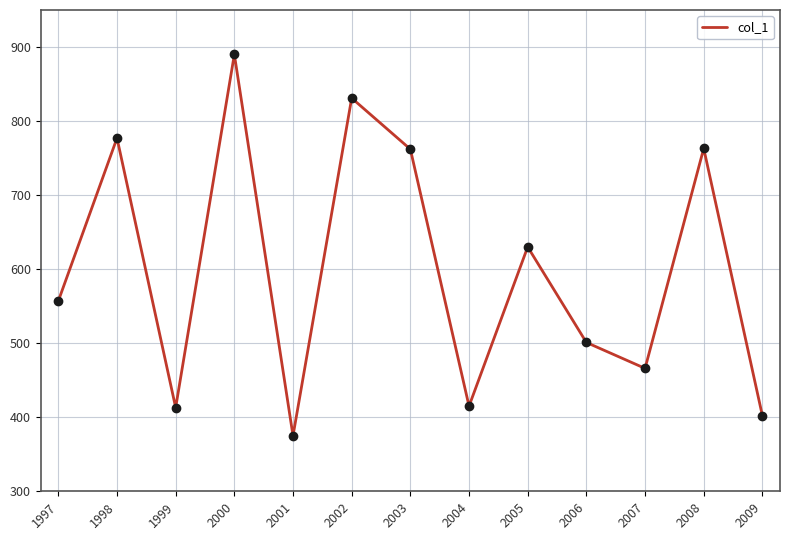

Approximately how many times larger is the value at 2007 compared to 2006?

0.9